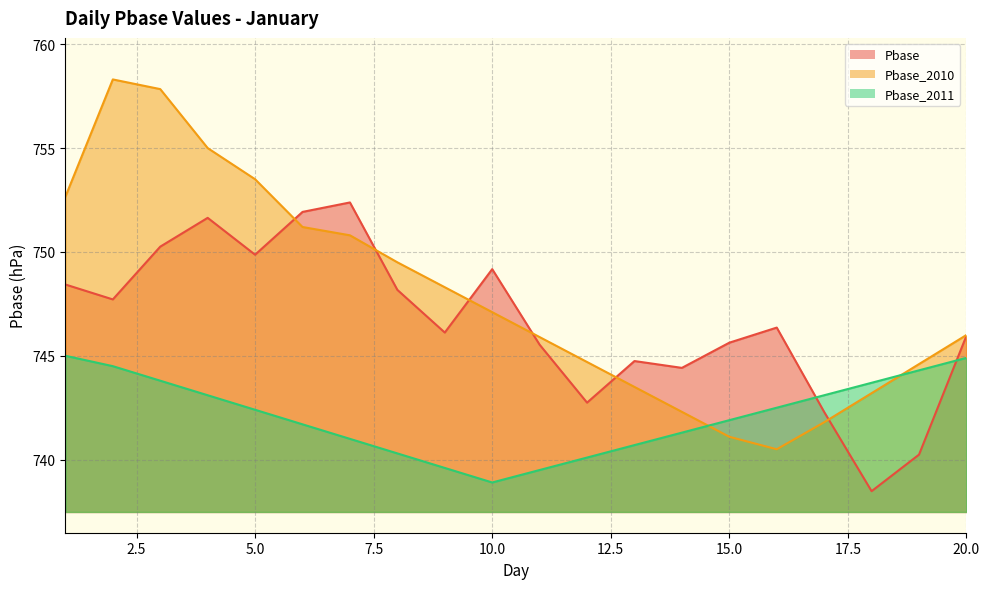

True or false: Pbase_2011 has a value of 740.7 at 13.

True